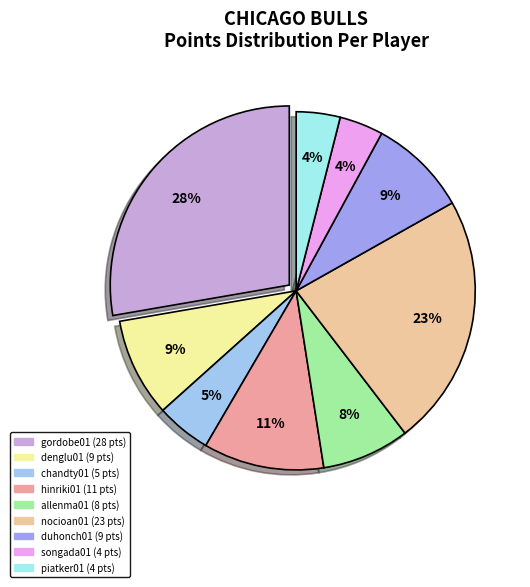

Count the number of slices in the pie.

9